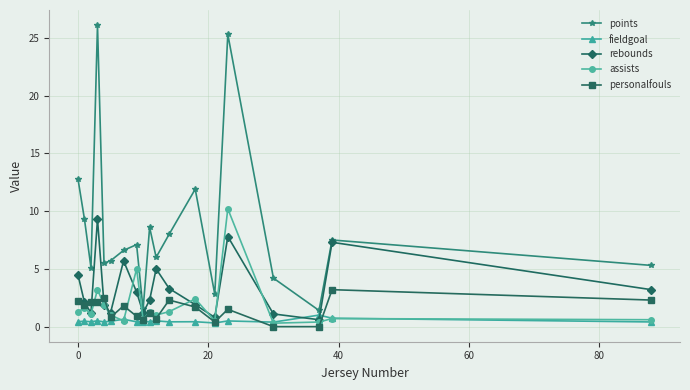

Which series has the largest total across all categories?

points